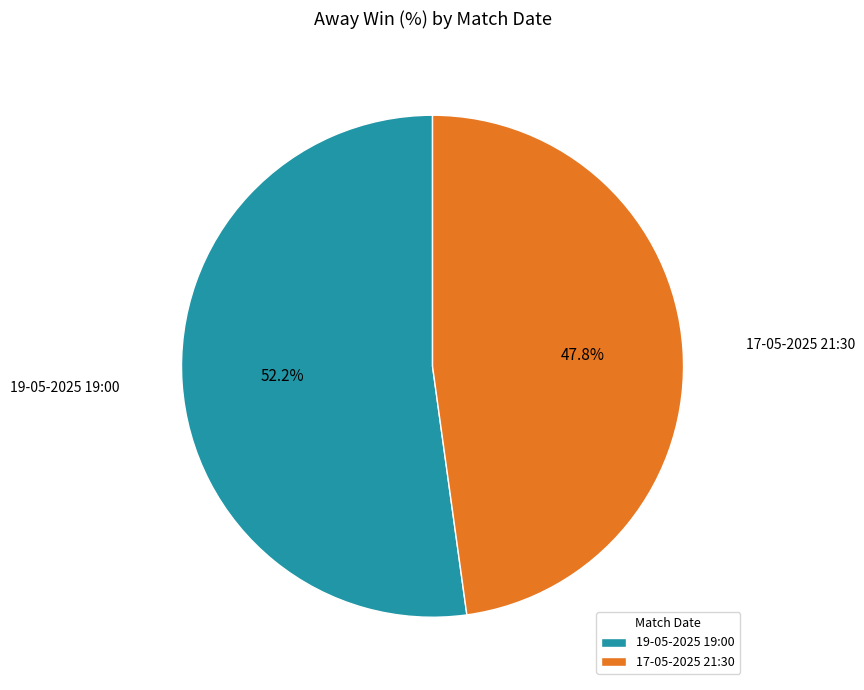

True or false: 19-05-2025 19:00 accounts for 52% of the total.

True